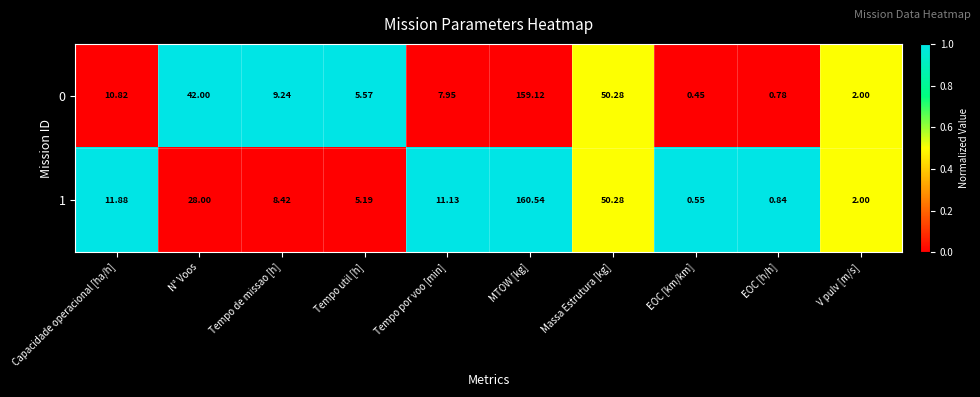

At which label does 1 reach its peak?

MTOW [kg]